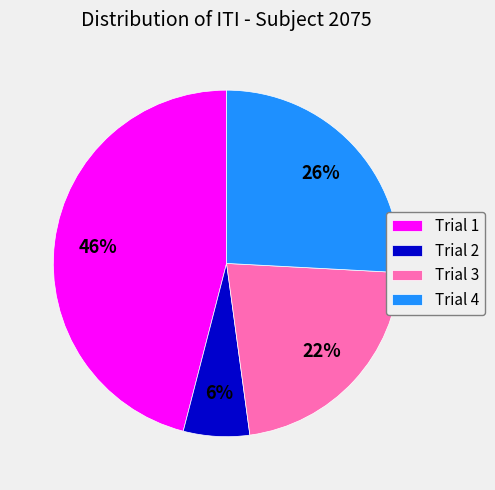

How many segments does this pie chart have?

4